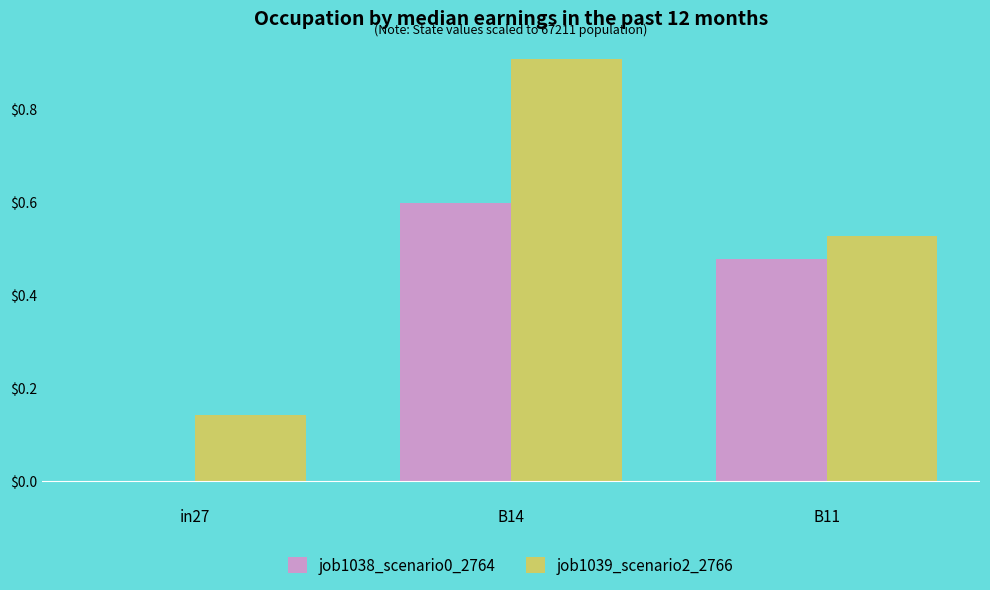

What are all the series names shown in the legend?

job1038_scenario0_2764, job1039_scenario2_2766